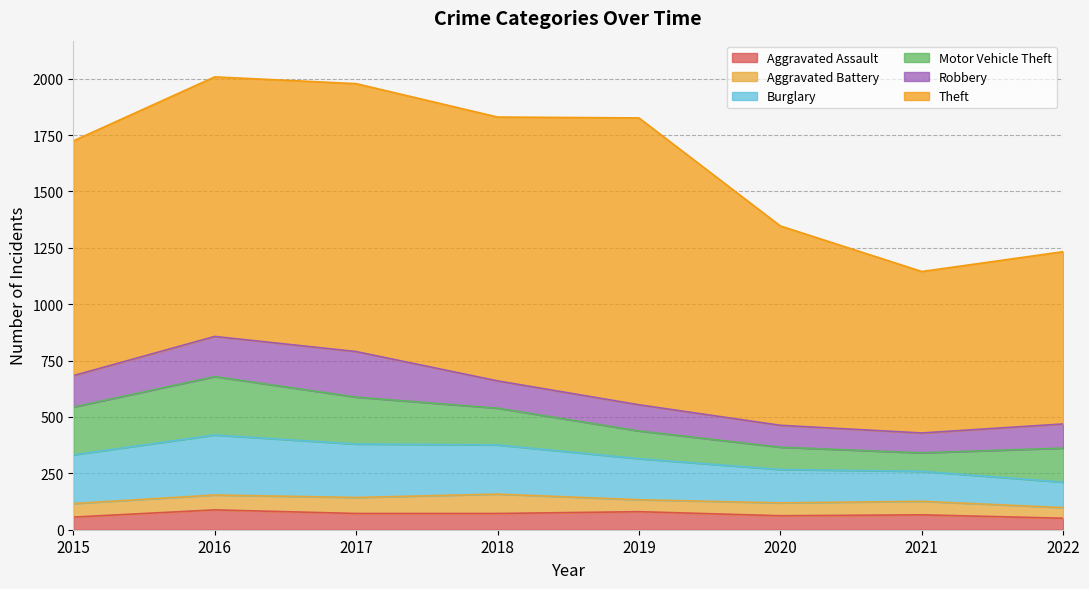

Which series has the largest range (max minus min)?

Theft